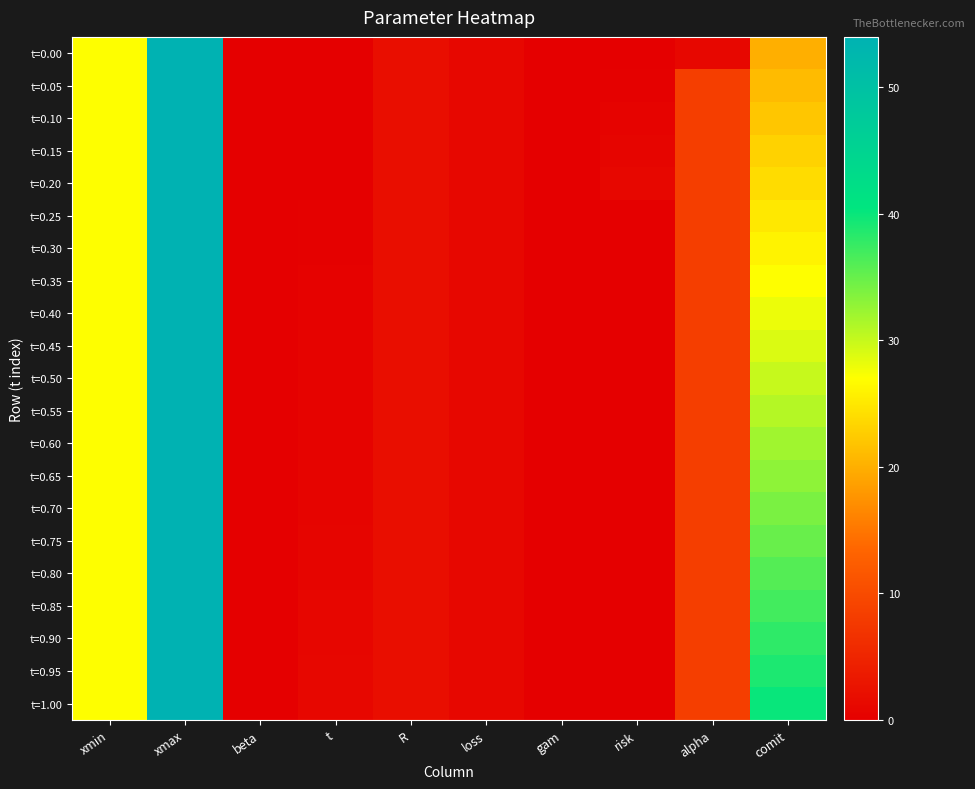

Which series has the widest spread of values?

t=0.00